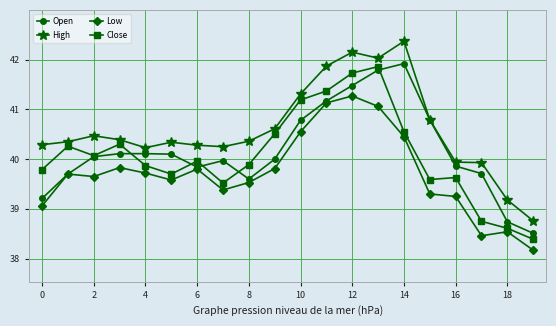

How many data points in Low are above 39?

17